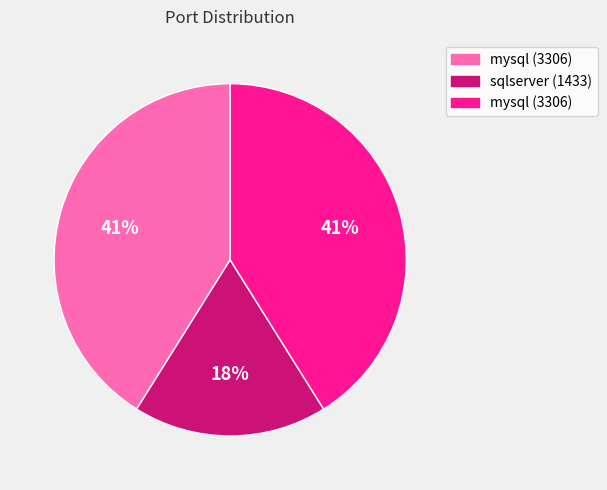

To the nearest percent, what is the difference between the largest and smallest slice percentages?

23%